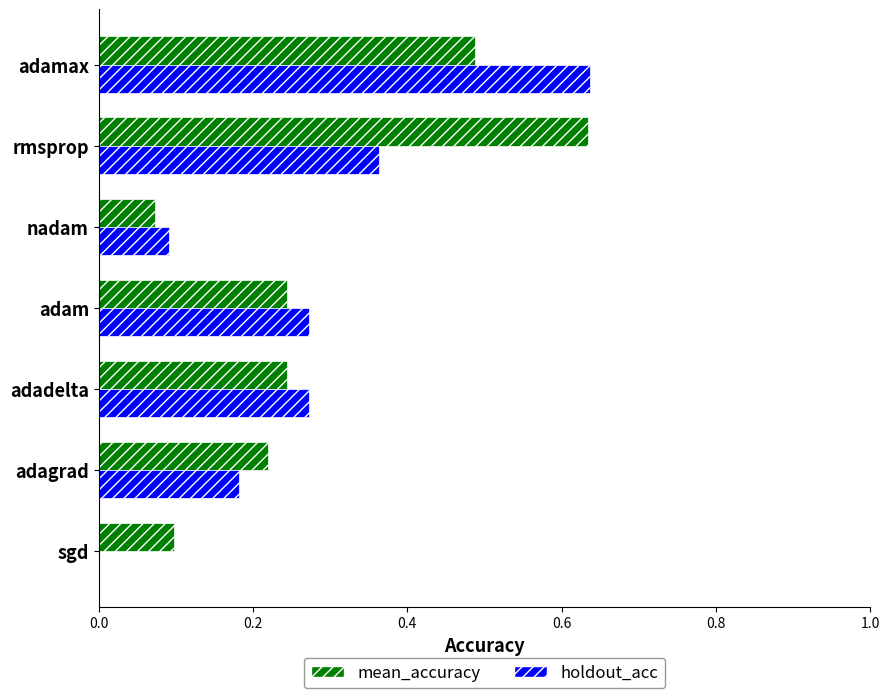

What is the total value across all series at rmsprop?

1.0